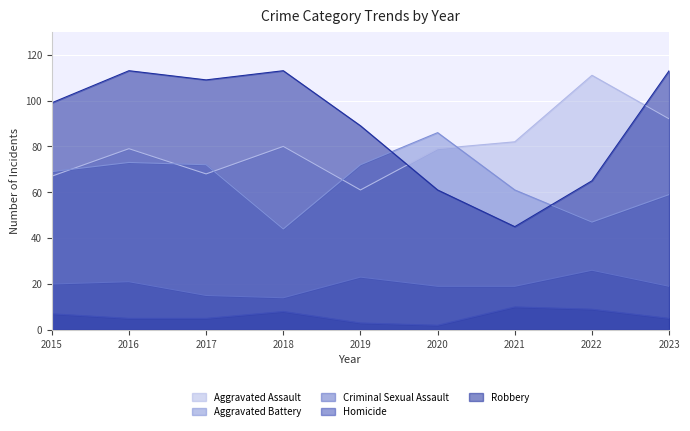

What value does the Robbery series have at 2019, to the nearest 10?

90